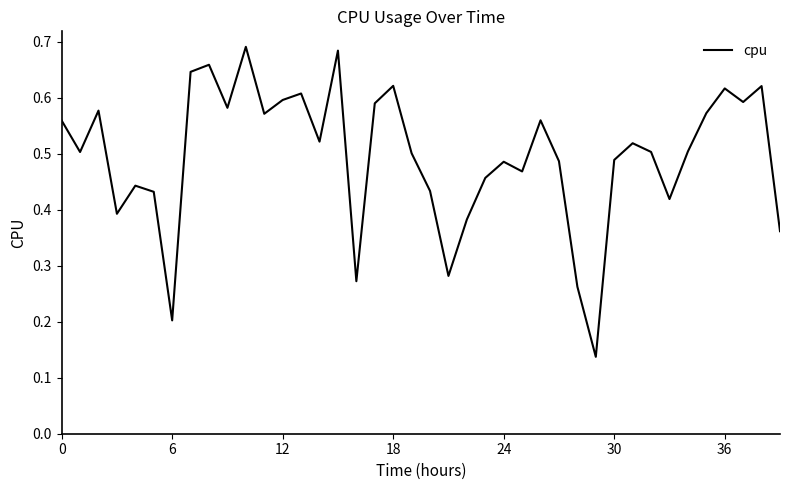

What is the sum of all values?

19.8